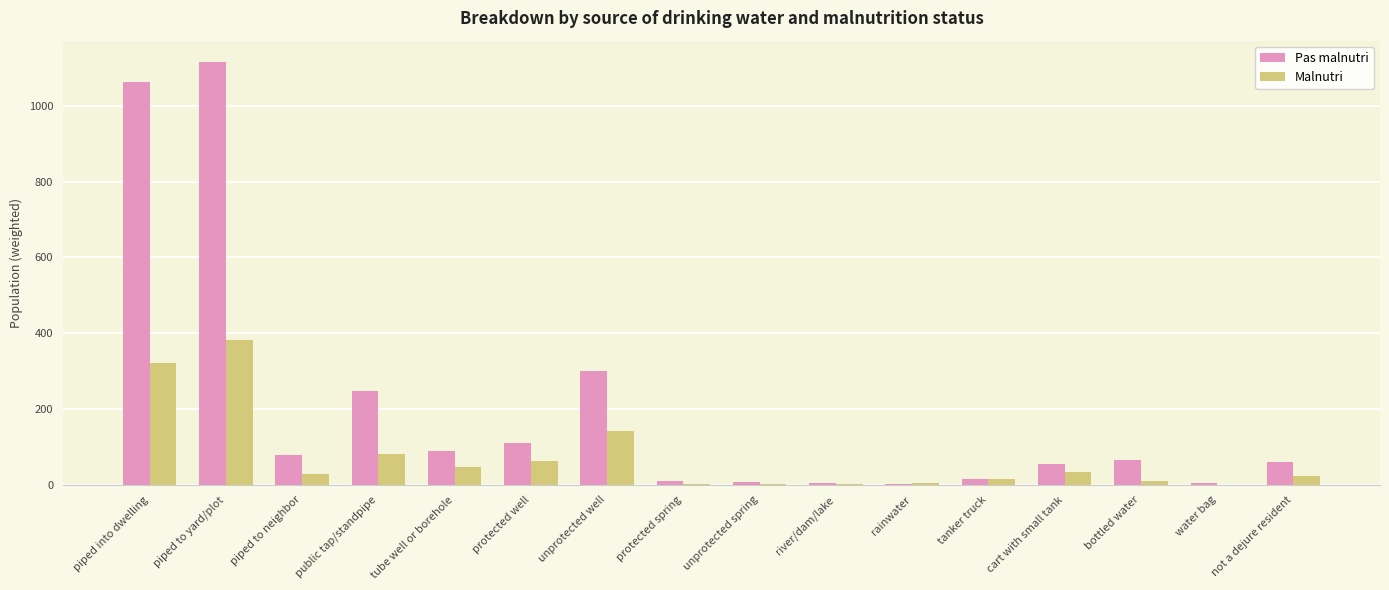

Is it true that Pas malnutri equals 79.1 at piped to neighbor?

True